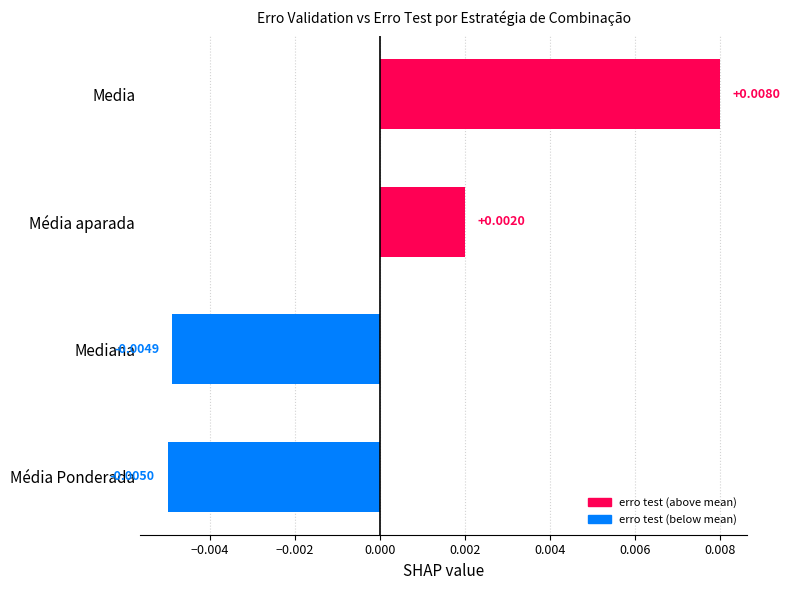

Which has a higher value, Mediana or Média Ponderada?

Mediana